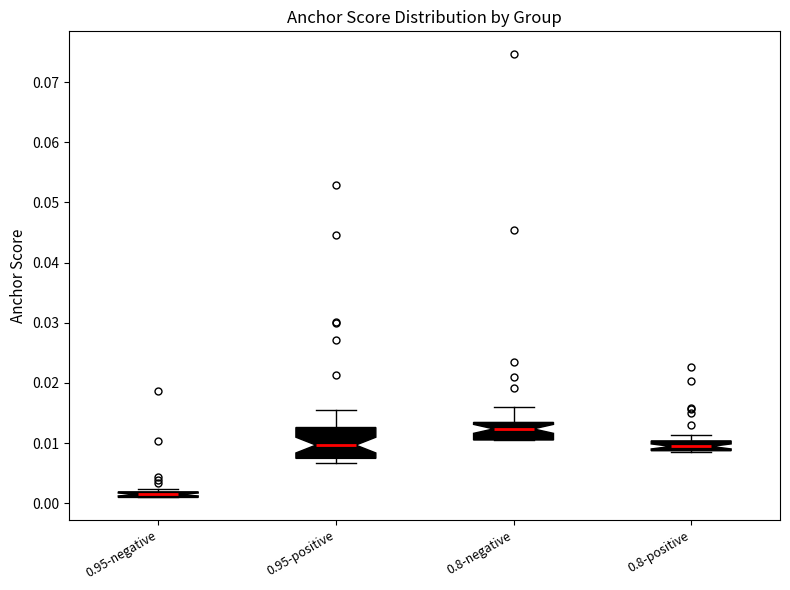

Comparing the boxes themselves (not the whiskers), which one is the tallest?

0.95-positive